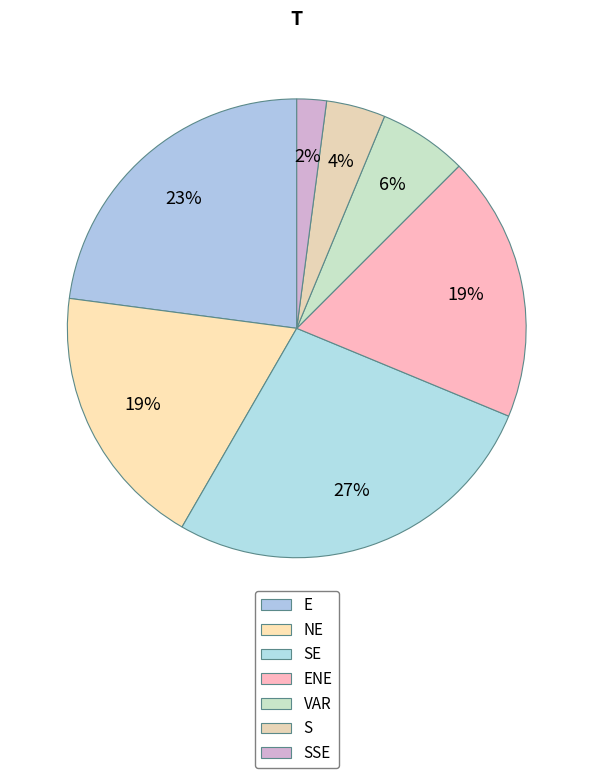

To the nearest percent, what portion does S represent?

4%